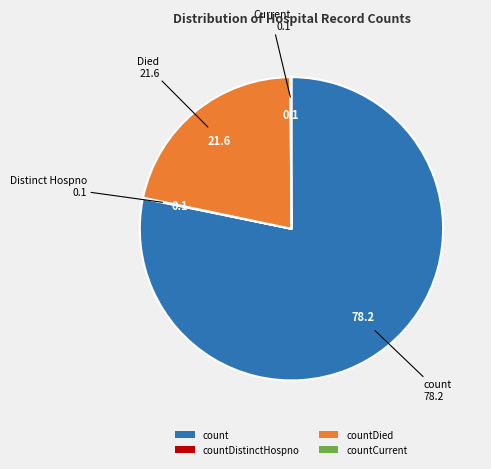

Is the sum of count and countDied greater than half?

Yes